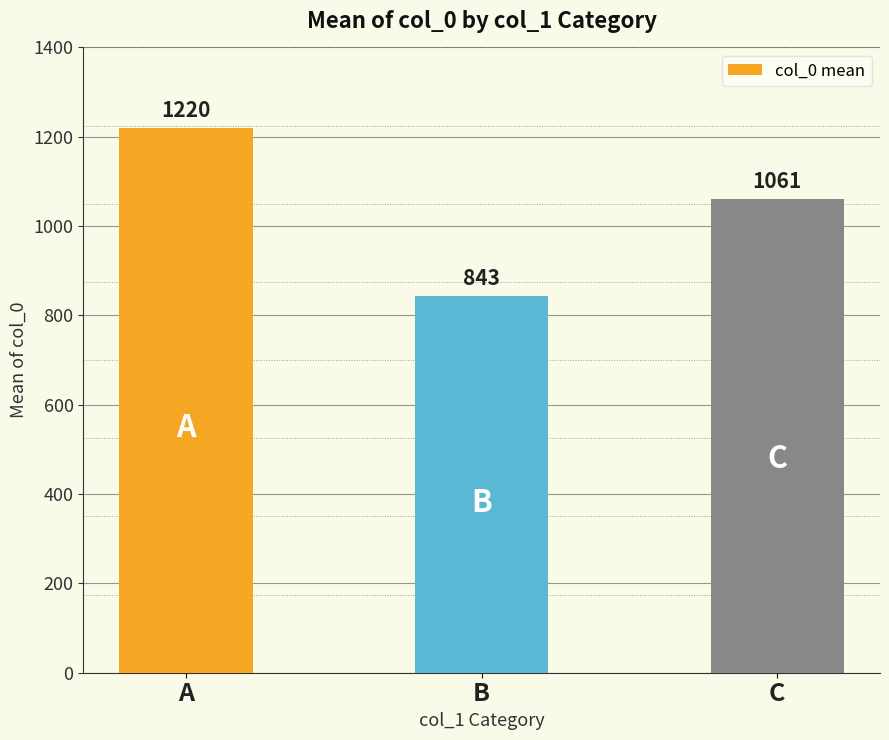

Rank the categories by value from lowest to highest.

B, C, A